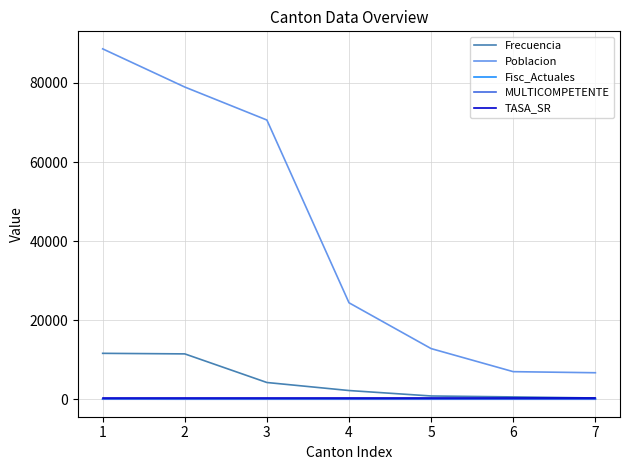

How many distinct data groups are displayed?

5